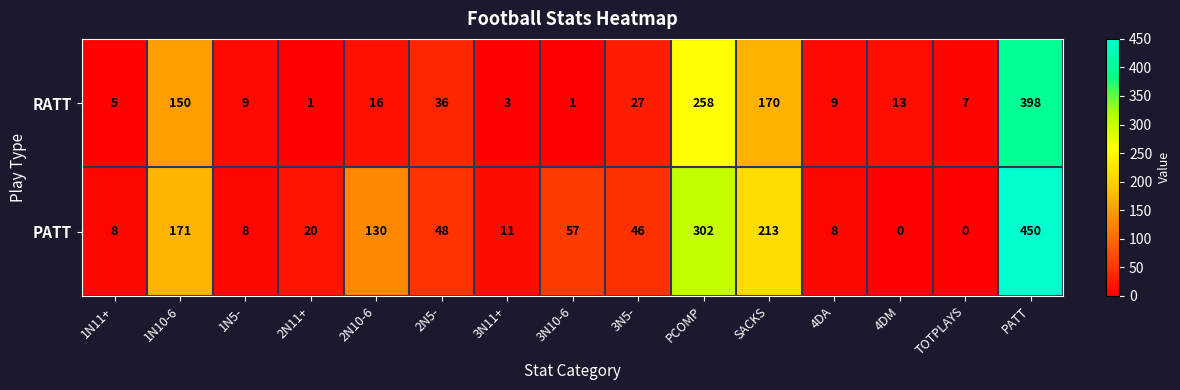

What is the highest value of the PATT series?

450